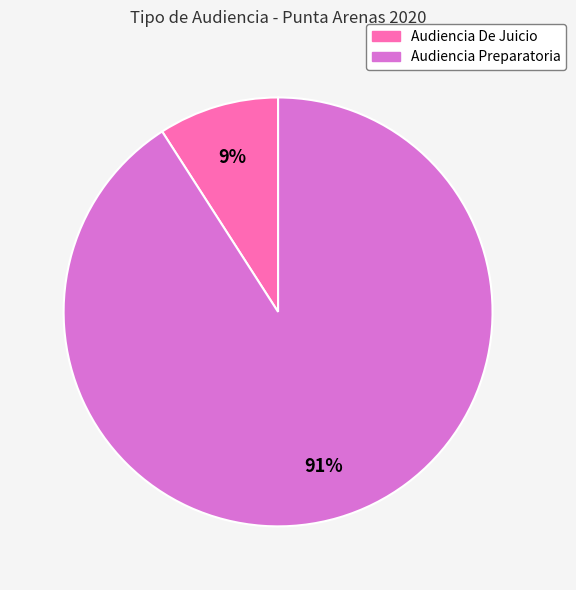

Which category has the smallest portion of the pie?

Audiencia De Juicio